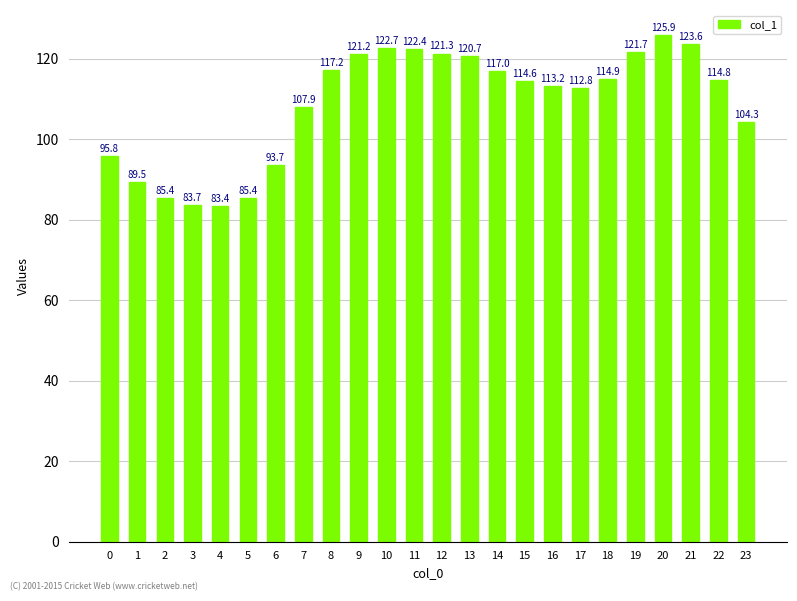

The chart shows a value of 48.3 at 0. True or false?

False